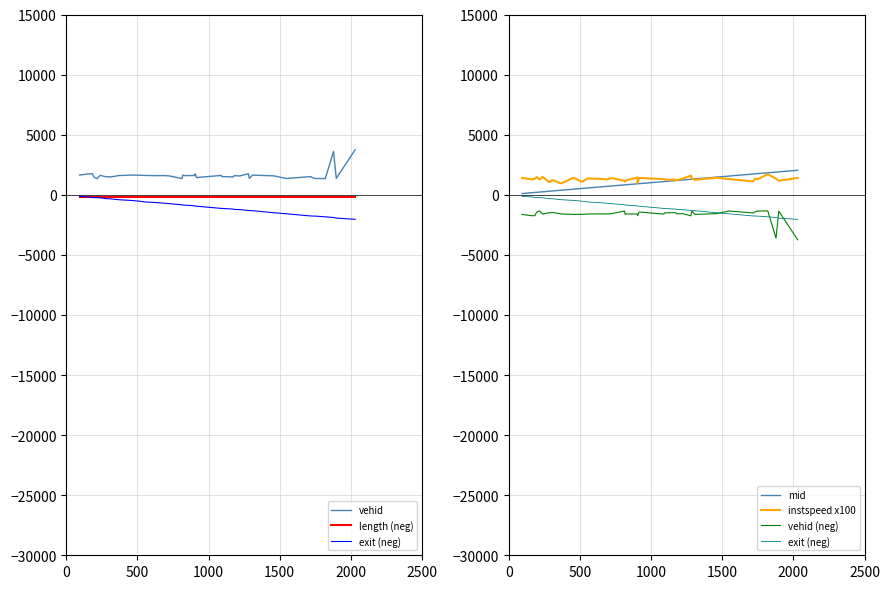

What is the maximum value shown in the chart?

3746.0